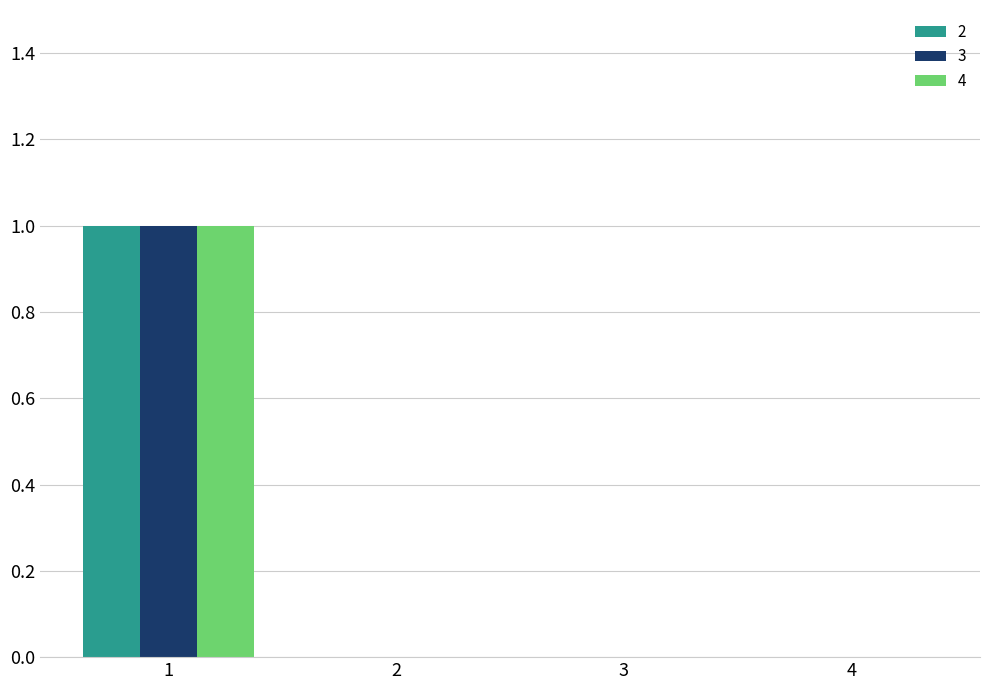

True or false: 4 has a value of 1 at 1.

True